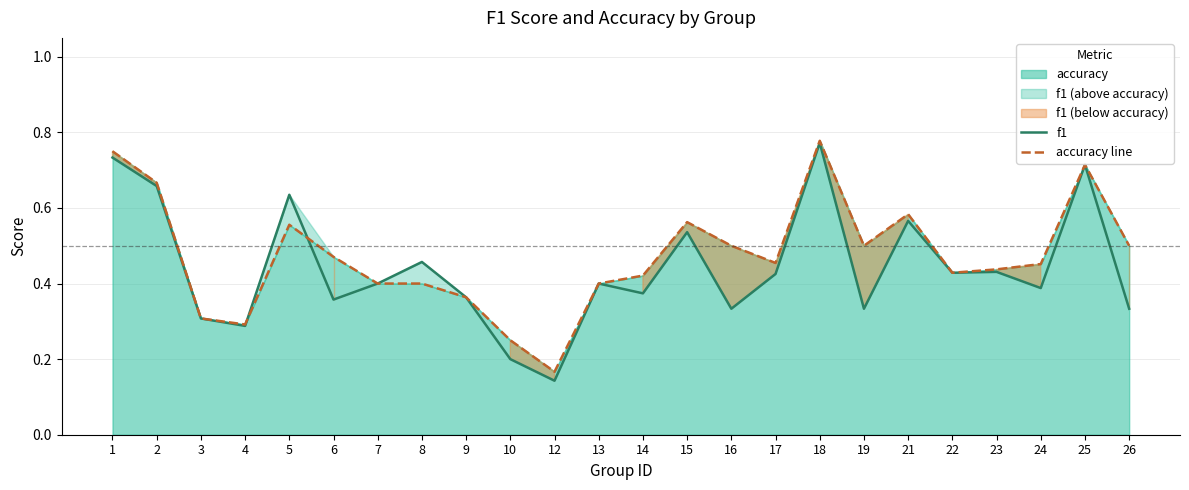

Reading right to left, list all the values displayed in this chart.

f1: 26=0.3	25=0.7	24=0.4	23=0.4	22=0.4	21=0.6	19=0.3	18=0.8	17=0.4	16=0.3	15=0.5	14=0.4	13=0.4	12=0.1	10=0.2	9=0.4	8=0.5	7=0.4	6=0.4	5=0.6	4=0.3	3=0.3	2=0.7	1=0.7
accuracy line: 26=0.5	25=0.7	24=0.5	23=0.4	22=0.4	21=0.6	19=0.5	18=0.8	17=0.5	16=0.5	15=0.6	14=0.4	13=0.4	12=0.2	10=0.2	9=0.4	8=0.4	7=0.4	6=0.5	5=0.6	4=0.3	3=0.3	2=0.7	1=0.8